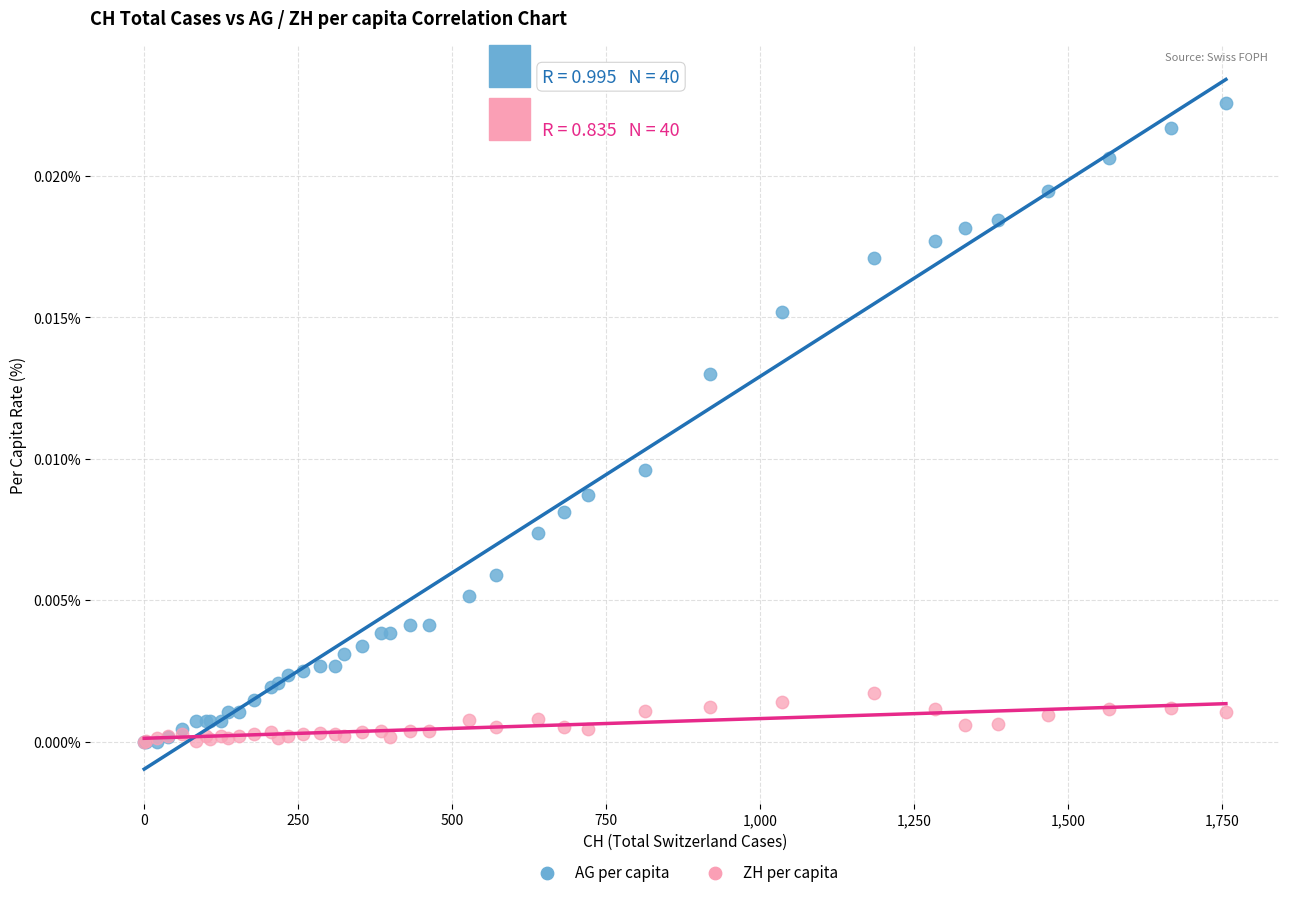

Which series contains the highest Y value?

AG per capita